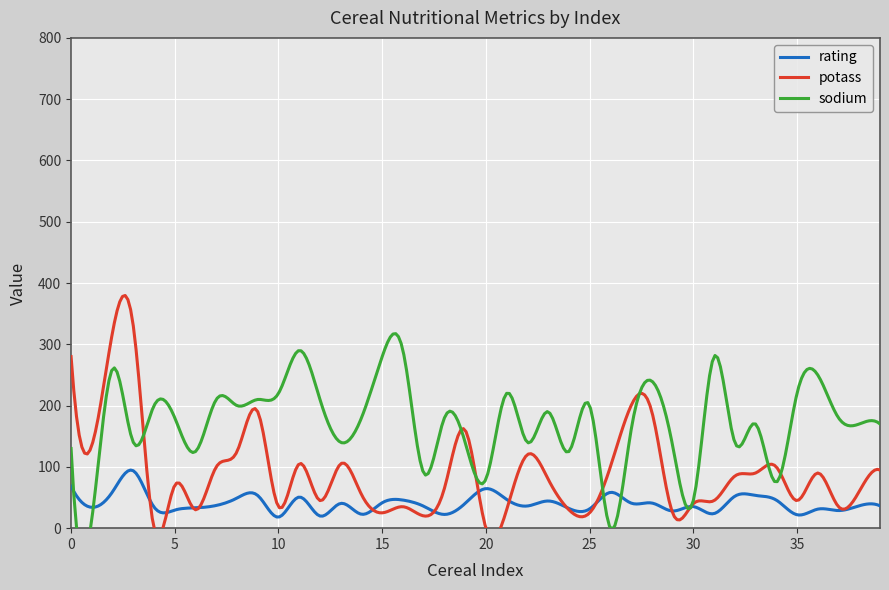

What is the value of the rating point at the 10th from the left?

53.3